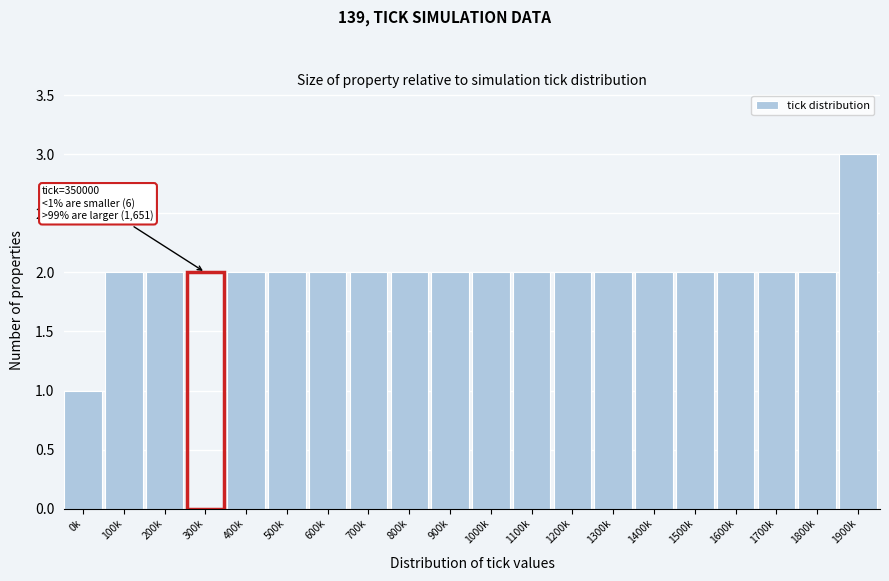

Reading right to left, extract all data points from this chart.

1900k=3	1800k=2	1700k=2	1600k=2	1500k=2	1400k=2	1300k=2	1200k=2	1100k=2	1000k=2	900k=2	800k=2	700k=2	600k=2	500k=2	400k=2	300k=2	200k=2	100k=2	0k=1